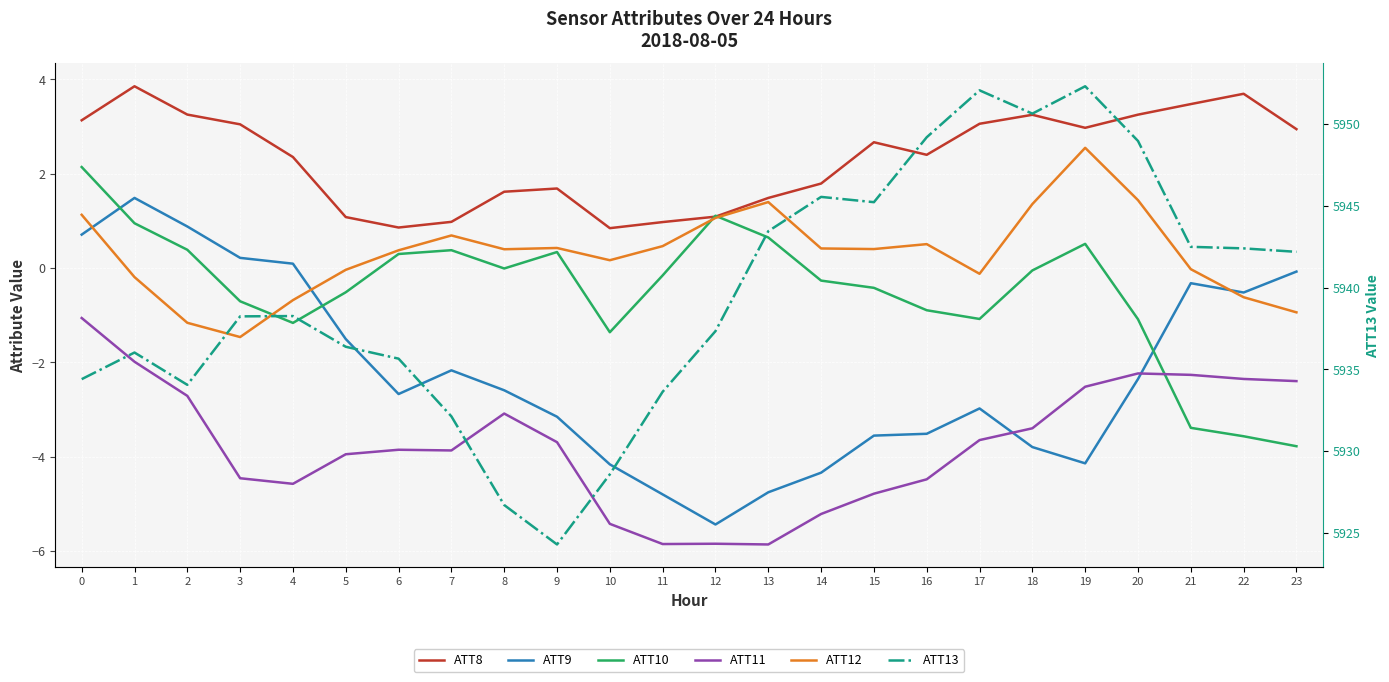

Which has a higher value, 18 or 5?

18